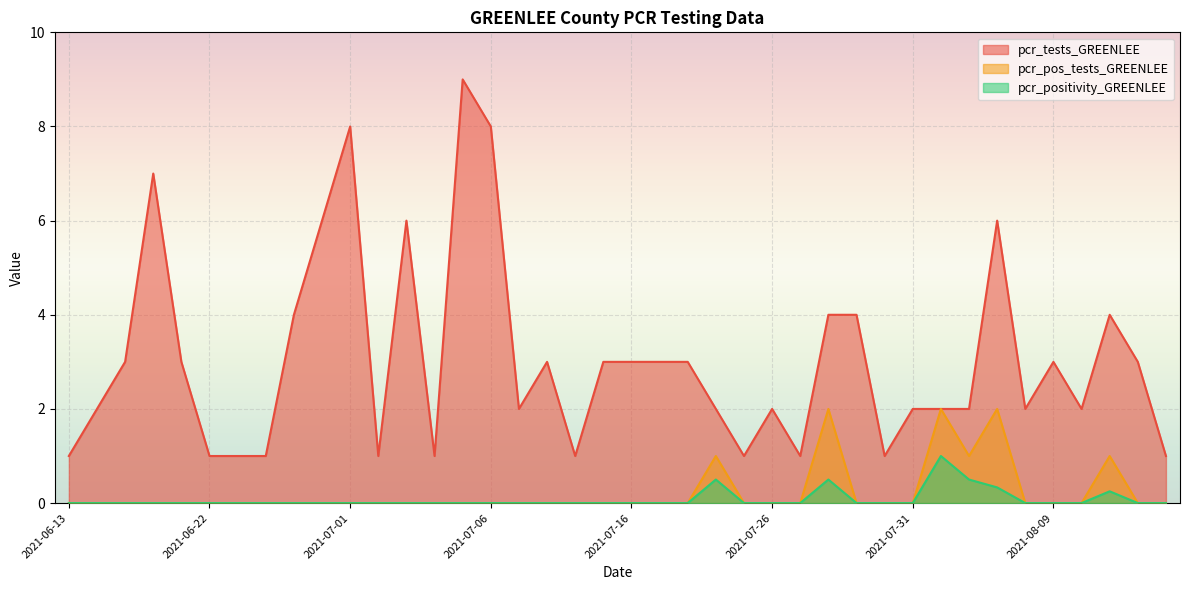

Reading left to right, list all the values displayed in this chart.

pcr_tests_GREENLEE: 2021-08-13=1.0	2021-08-12=3.0	2021-08-11=4.0	2021-08-10=2.0	2021-08-09=3.0	2021-08-06=2.0	2021-08-04=6.0	2021-08-03=2.0	2021-08-01=2.0	2021-07-31=2.0	2021-07-30=1.0	2021-07-29=4.0	2021-07-28=4.0	2021-07-27=1.0	2021-07-26=2.0	2021-07-23=1.0	2021-07-22=2.0	2021-07-19=3.0	2021-07-17=3.0	2021-07-16=3.0	2021-07-12=3.0	2021-07-10=1.0	2021-07-09=3.0	2021-07-08=2.0	2021-07-06=8.0	2021-07-05=9.0	2021-07-04=1.0	2021-07-03=6.0	2021-07-02=1.0	2021-07-01=8.0	2021-06-30=6.0	2021-06-29=4.0	2021-06-24=1.0	2021-06-23=1.0	2021-06-22=1.0	2021-06-21=3.0	2021-06-20=7.0	2021-06-17=3.0	2021-06-16=2.0	2021-06-13=1.0
pcr_pos_tests_GREENLEE: 2021-08-13=0.0	2021-08-12=0.0	2021-08-11=1.0	2021-08-10=0.0	2021-08-09=0.0	2021-08-06=0.0	2021-08-04=2.0	2021-08-03=1.0	2021-08-01=2.0	2021-07-31=0.0	2021-07-30=0.0	2021-07-29=0.0	2021-07-28=2.0	2021-07-27=0.0	2021-07-26=0.0	2021-07-23=0.0	2021-07-22=1.0	2021-07-19=0.0	2021-07-17=0.0	2021-07-16=0.0	2021-07-12=0.0	2021-07-10=0.0	2021-07-09=0.0	2021-07-08=0.0	2021-07-06=0.0	2021-07-05=0.0	2021-07-04=0.0	2021-07-03=0.0	2021-07-02=0.0	2021-07-01=0.0	2021-06-30=0.0	2021-06-29=0.0	2021-06-24=0.0	2021-06-23=0.0	2021-06-22=0.0	2021-06-21=0.0	2021-06-20=0.0	2021-06-17=0.0	2021-06-16=0.0	2021-06-13=0.0
pcr_positivity_GREENLEE: 2021-08-13=0.0	2021-08-12=0.0	2021-08-11=0.2	2021-08-10=0.0	2021-08-09=0.0	2021-08-06=0.0	2021-08-04=0.3	2021-08-03=0.5	2021-08-01=1.0	2021-07-31=0.0	2021-07-30=0.0	2021-07-29=0.0	2021-07-28=0.5	2021-07-27=0.0	2021-07-26=0.0	2021-07-23=0.0	2021-07-22=0.5	2021-07-19=0.0	2021-07-17=0.0	2021-07-16=0.0	2021-07-12=0.0	2021-07-10=0.0	2021-07-09=0.0	2021-07-08=0.0	2021-07-06=0.0	2021-07-05=0.0	2021-07-04=0.0	2021-07-03=0.0	2021-07-02=0.0	2021-07-01=0.0	2021-06-30=0.0	2021-06-29=0.0	2021-06-24=0.0	2021-06-23=0.0	2021-06-22=0.0	2021-06-21=0.0	2021-06-20=0.0	2021-06-17=0.0	2021-06-16=0.0	2021-06-13=0.0